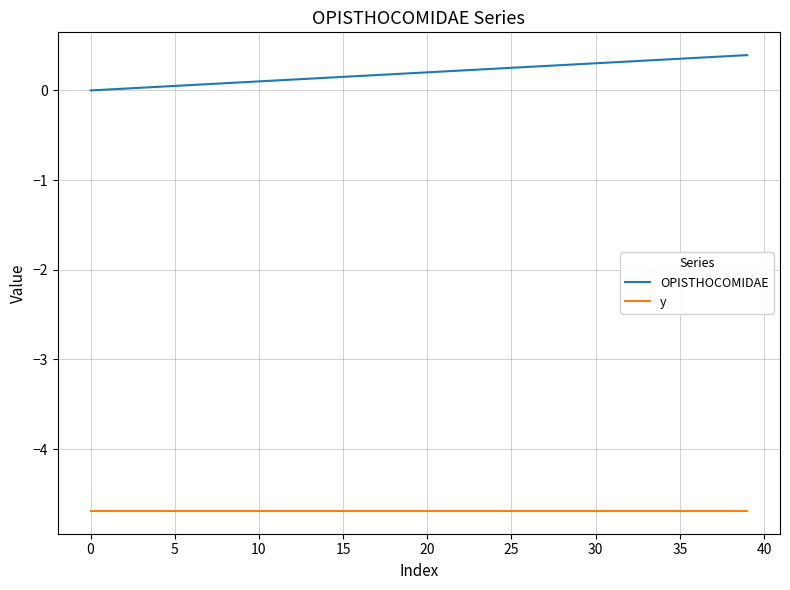

List the series in order of their overall mean, highest first.

OPISTHOCOMIDAE, y